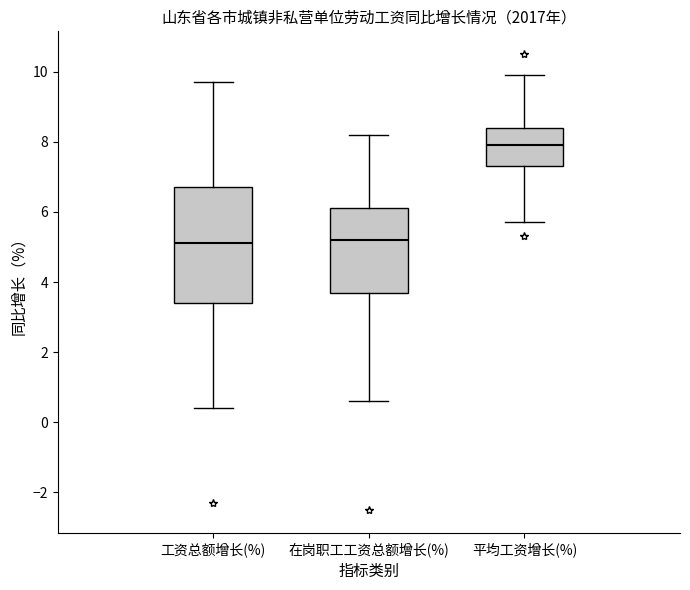

Which box is the tallest, from its lower edge to its upper edge?

工资总额增长(%)